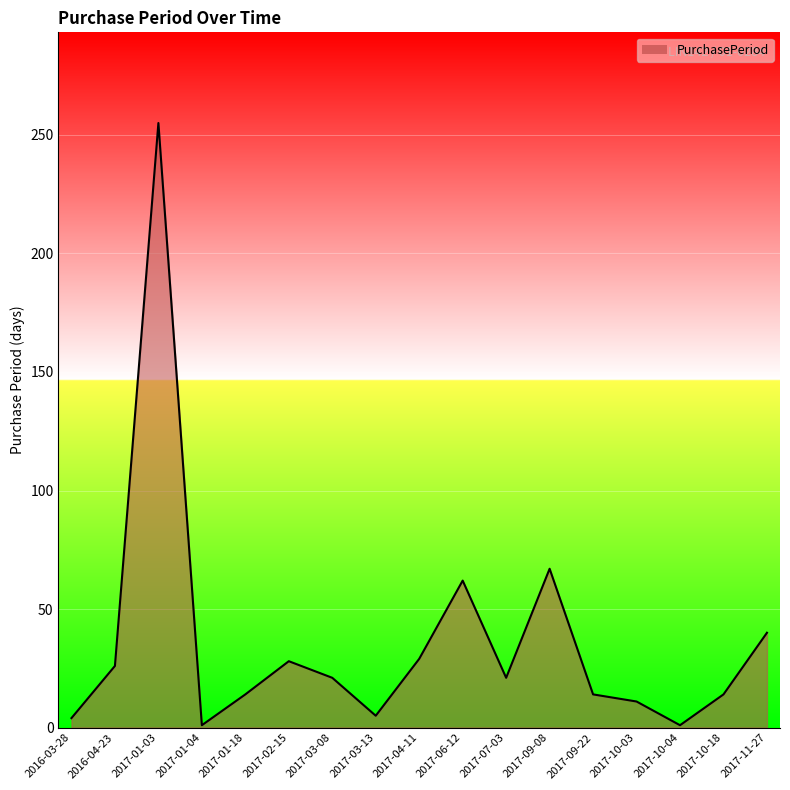

How many values are below 21?

8